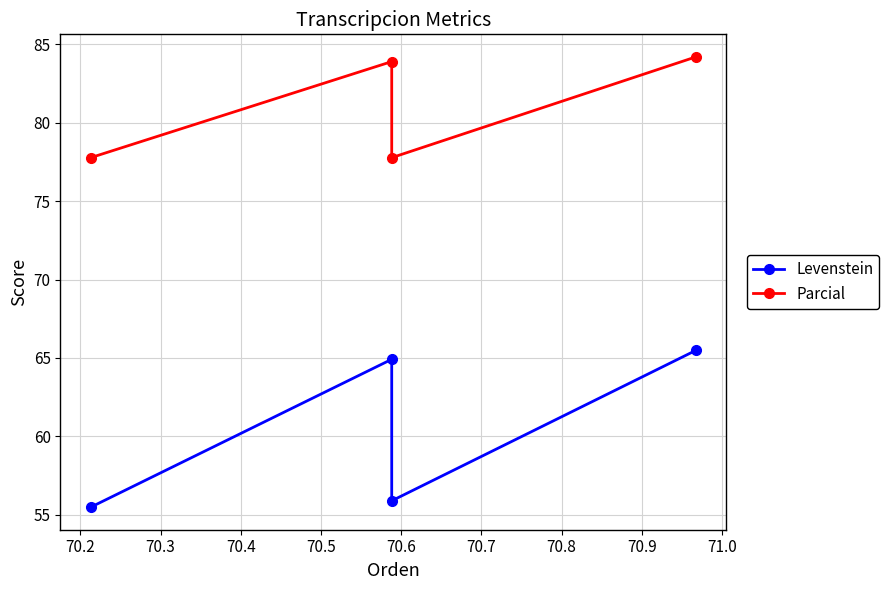

What is the value of the Levenstein point at the 4th from the left?

65.5